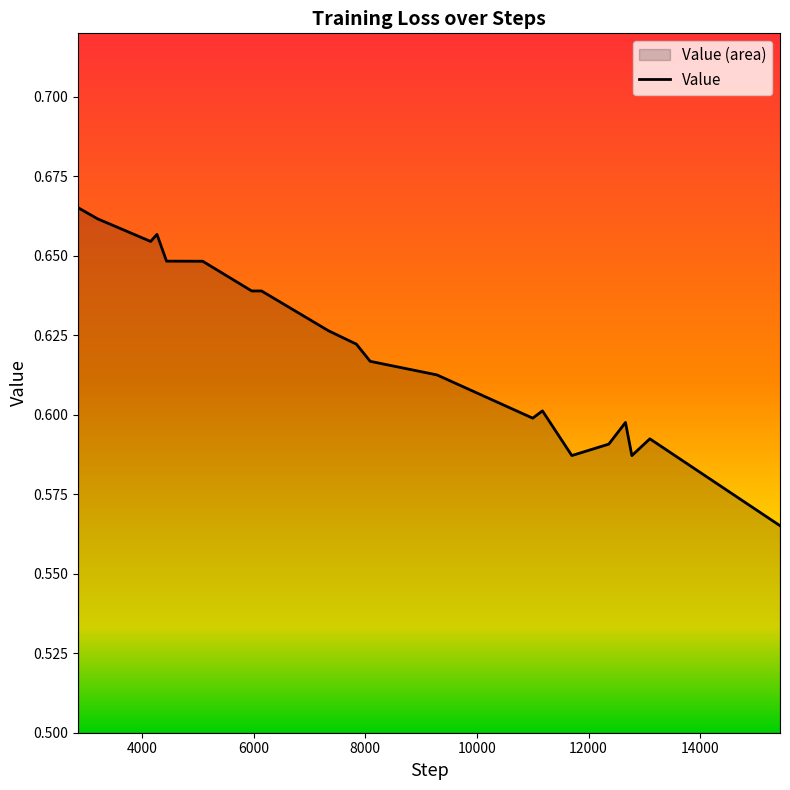

How many lines are shown in the chart?

1